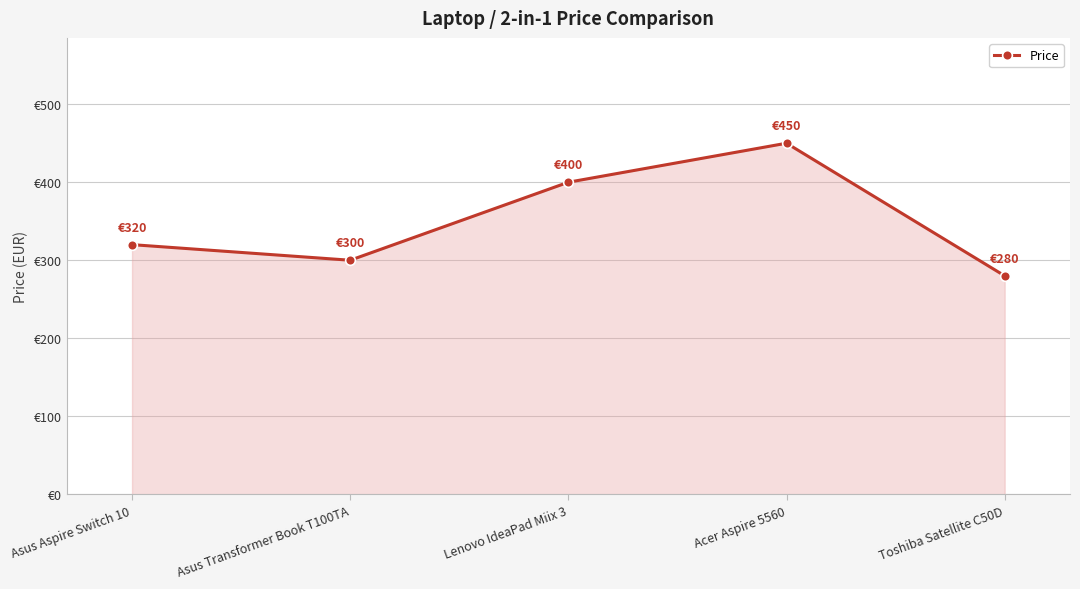

What is the change in value from Acer Aspire 5560 to Toshiba Satellite C50D?

-170